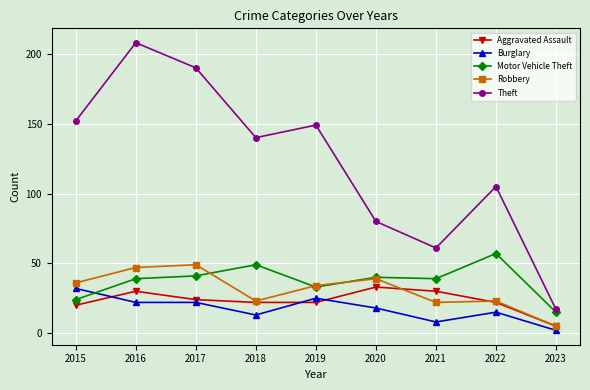

What is the difference between the highest and lowest values at 2016?

186